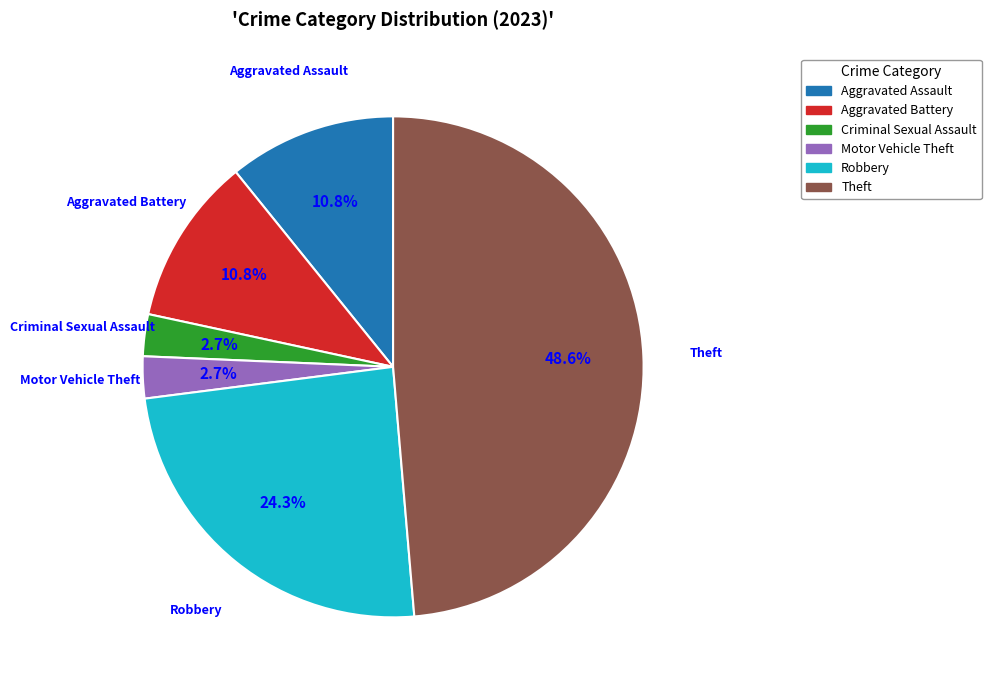

Count the number of slices in the pie.

6